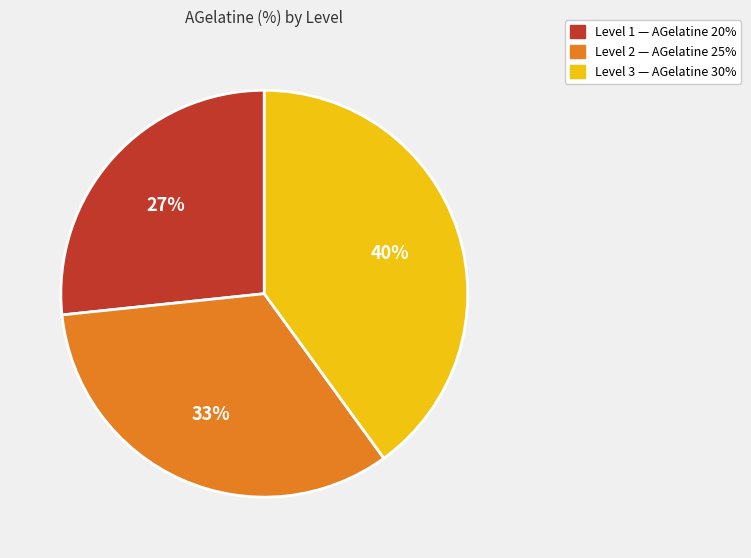

Rank the categories by value from highest to lowest.

Level 3, Level 2, Level 1